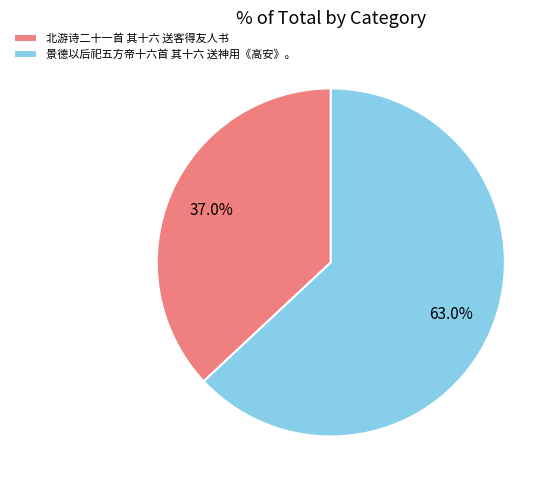

The 北游诗二十一首 其十六 送客得友人书 slice represents 23% of the pie. True or false?

False